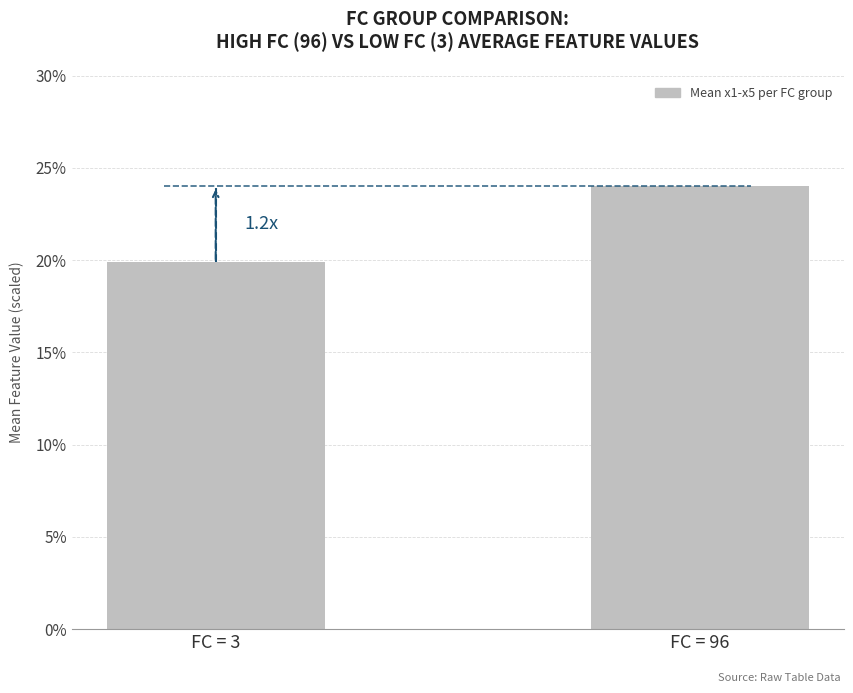

What is the difference between the maximum and minimum values?

4.1